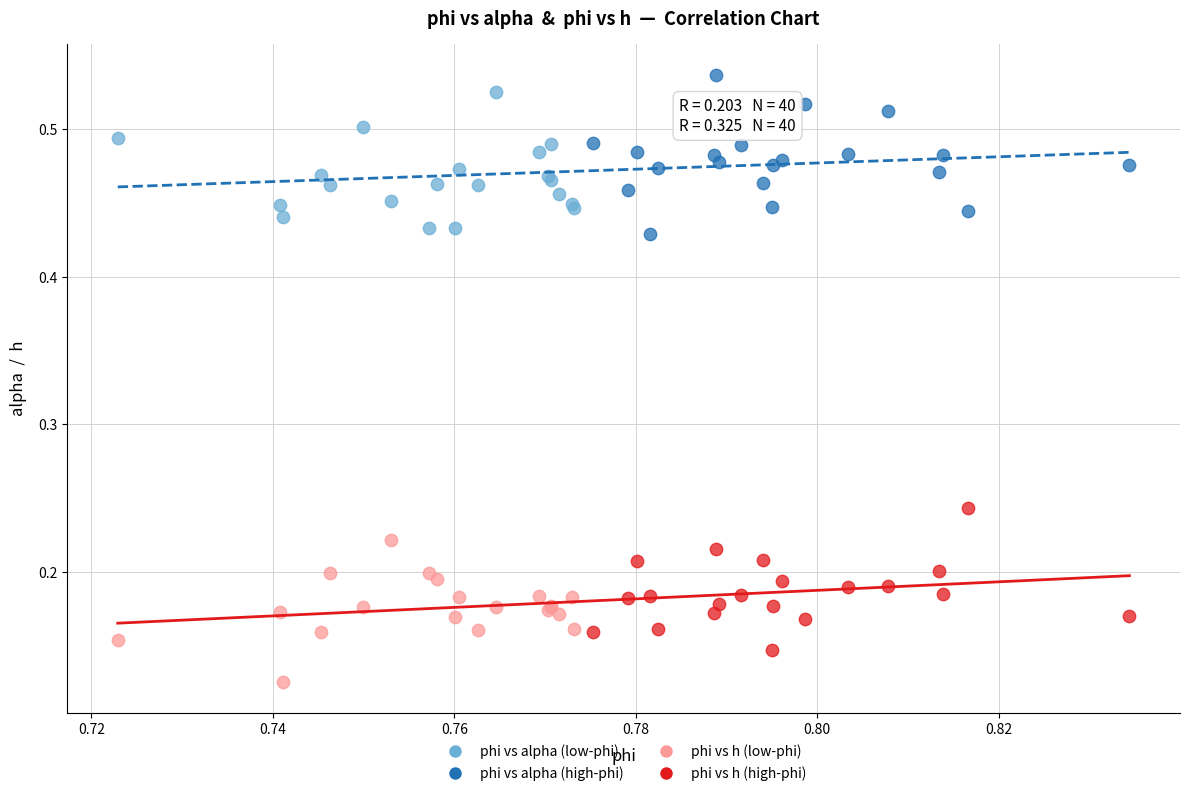

What are all the series names shown in the legend?

phi vs alpha (low-phi), phi vs alpha (high-phi), phi vs h (low-phi), phi vs h (high-phi)